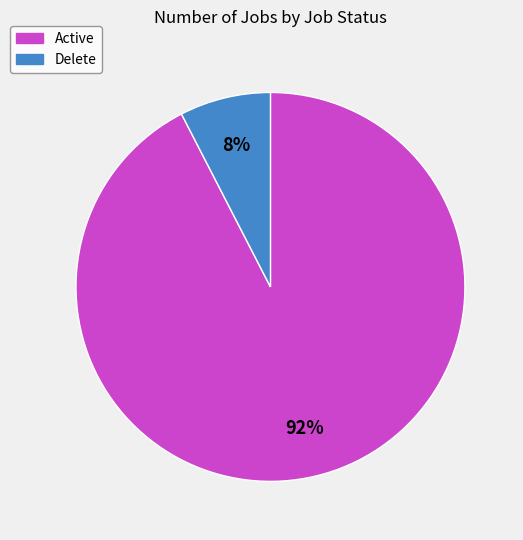

Does Delete represent more than half of the total?

No